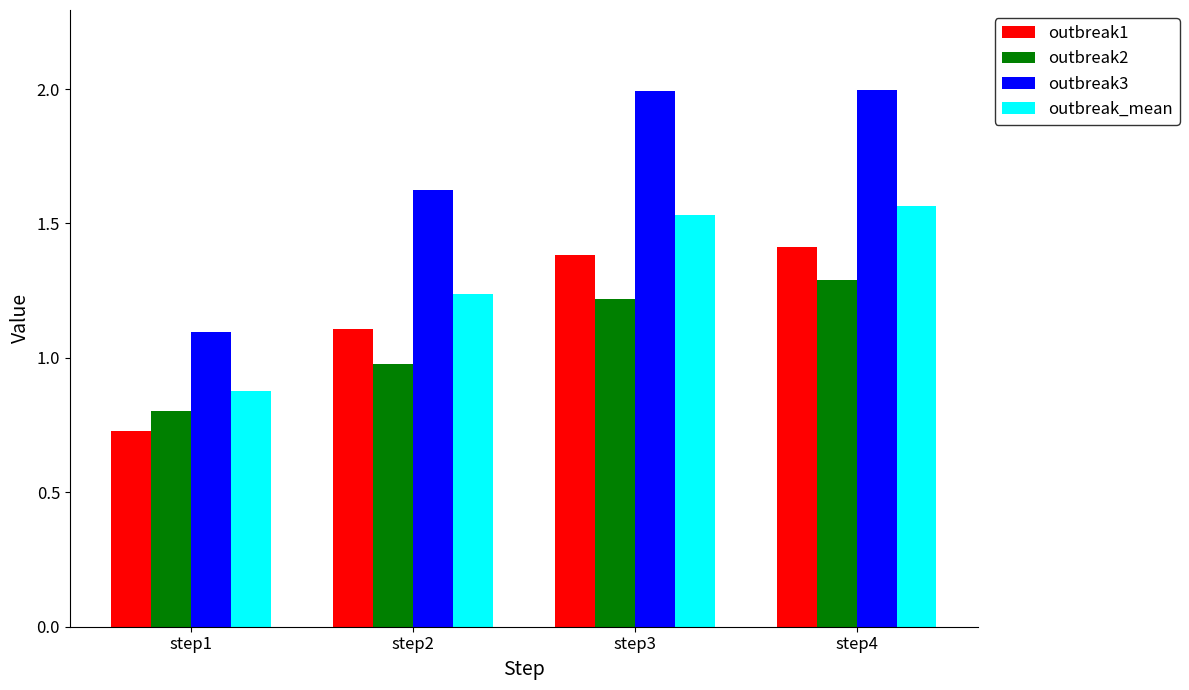

The outbreak_mean series shows 0.3 at step2. True or false?

False